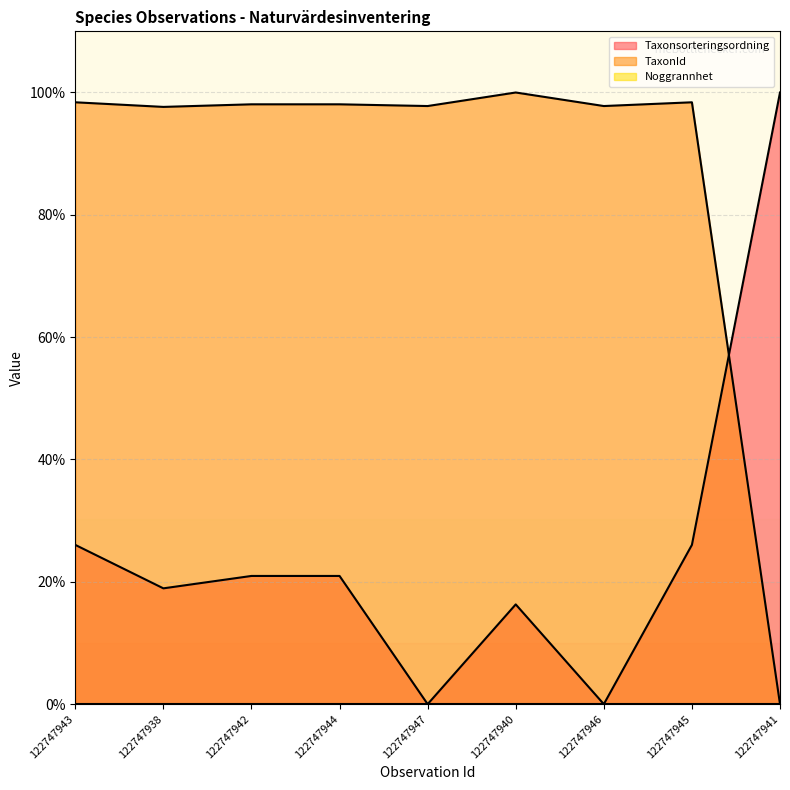

What is the average value of the TaxonId series?

87.4